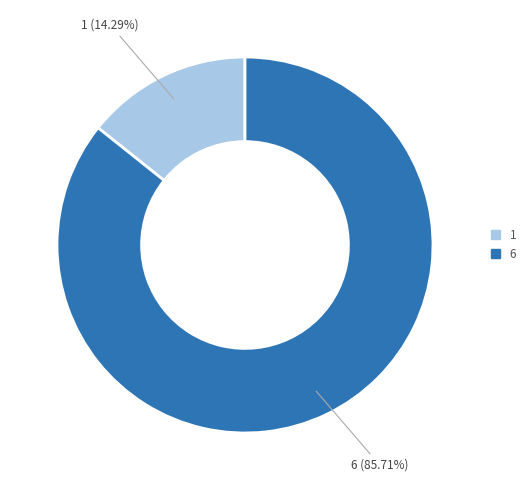

To the nearest percent, what percentage of the pie is 6?

86%